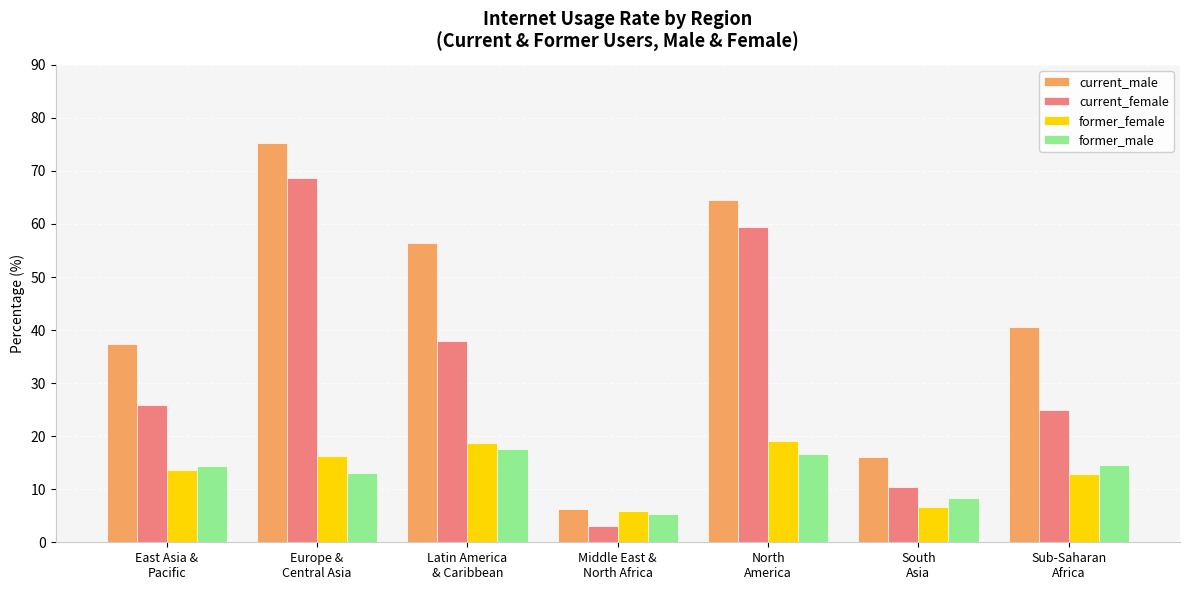

What is the sum of all current_female values?

230.3